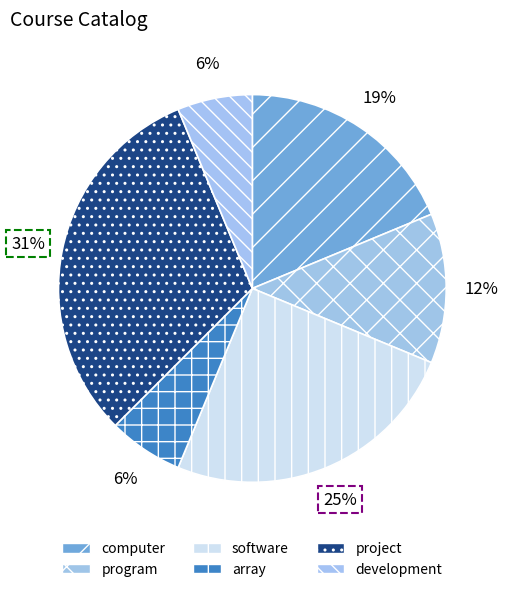

Which has a higher value, development or software?

software